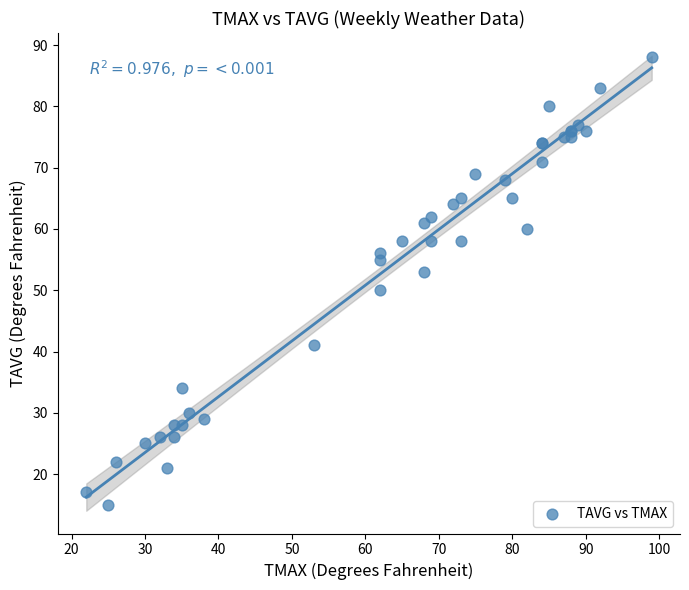

What Y value in the scatter plot is closest to 51?

50